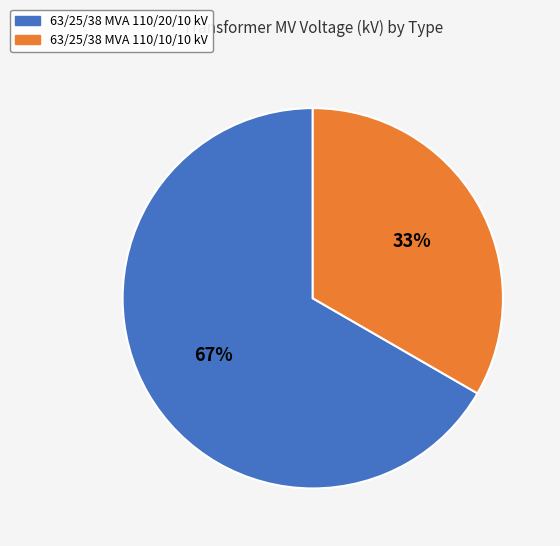

How many segments does this pie chart have?

2